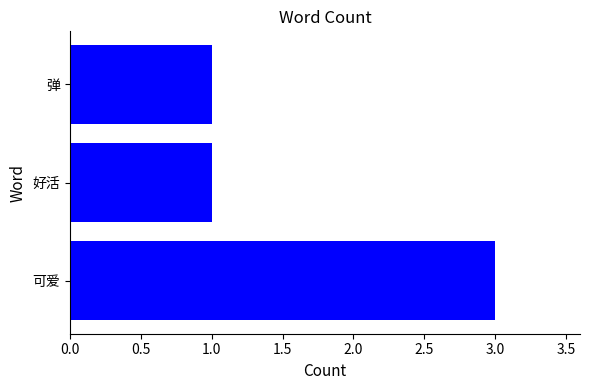

Reading top to bottom, extract all data points from this chart.

1	1	3